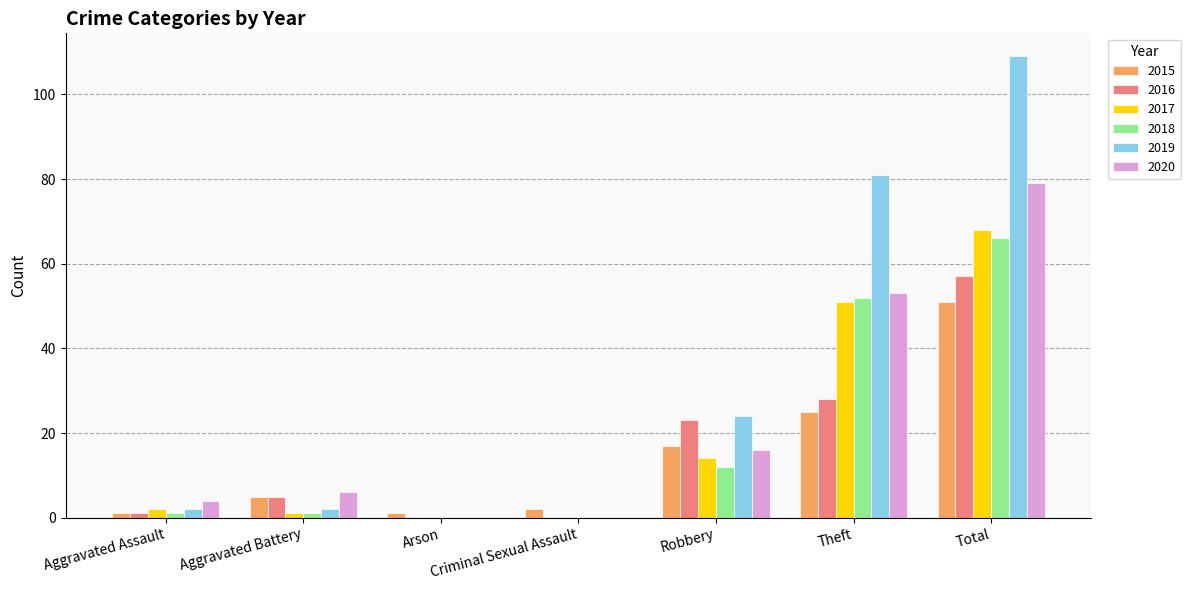

How many distinct data groups are displayed?

6